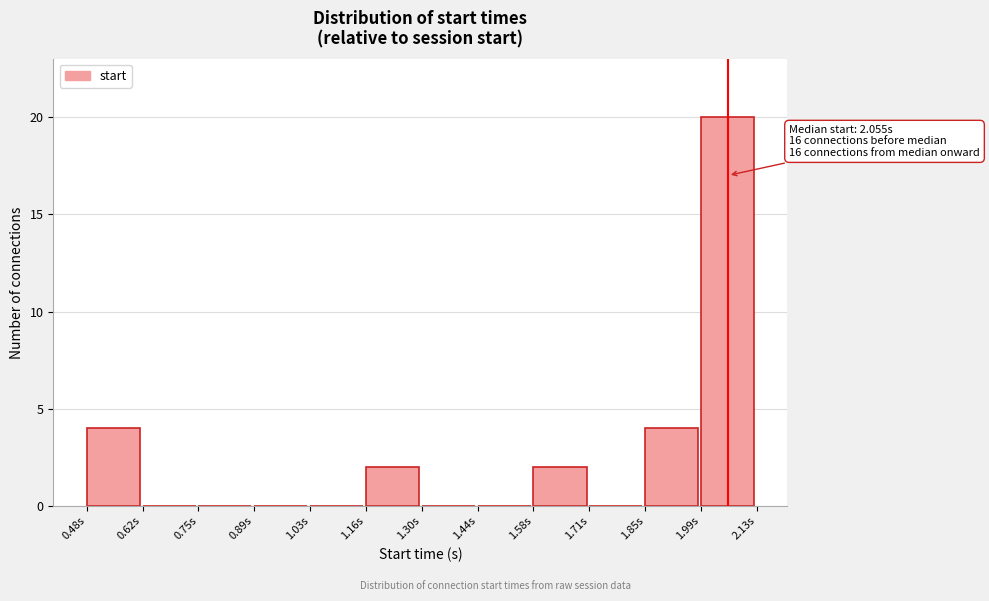

Which range on the x-axis has the tallest bar?

1.98 to 2.12